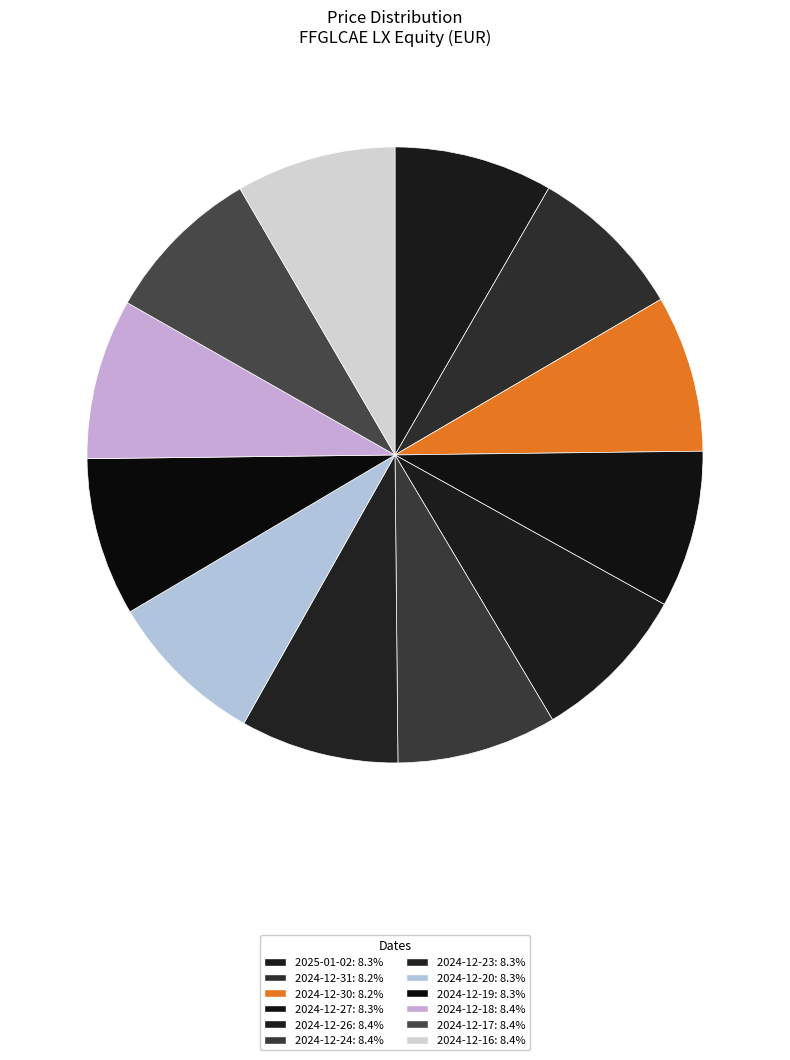

What percentage do 2024-12-16 and 2024-12-18 together represent?

16.8%